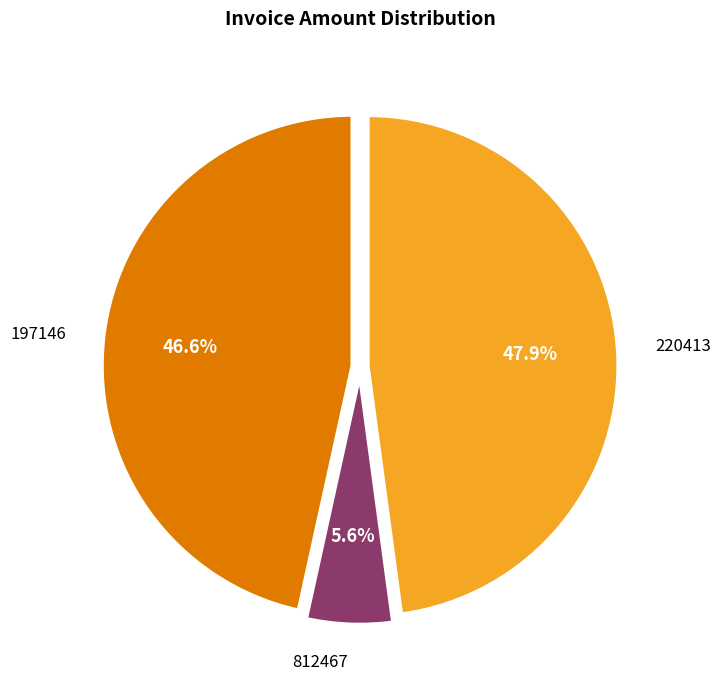

Does 812467 represent more than half of the total?

No